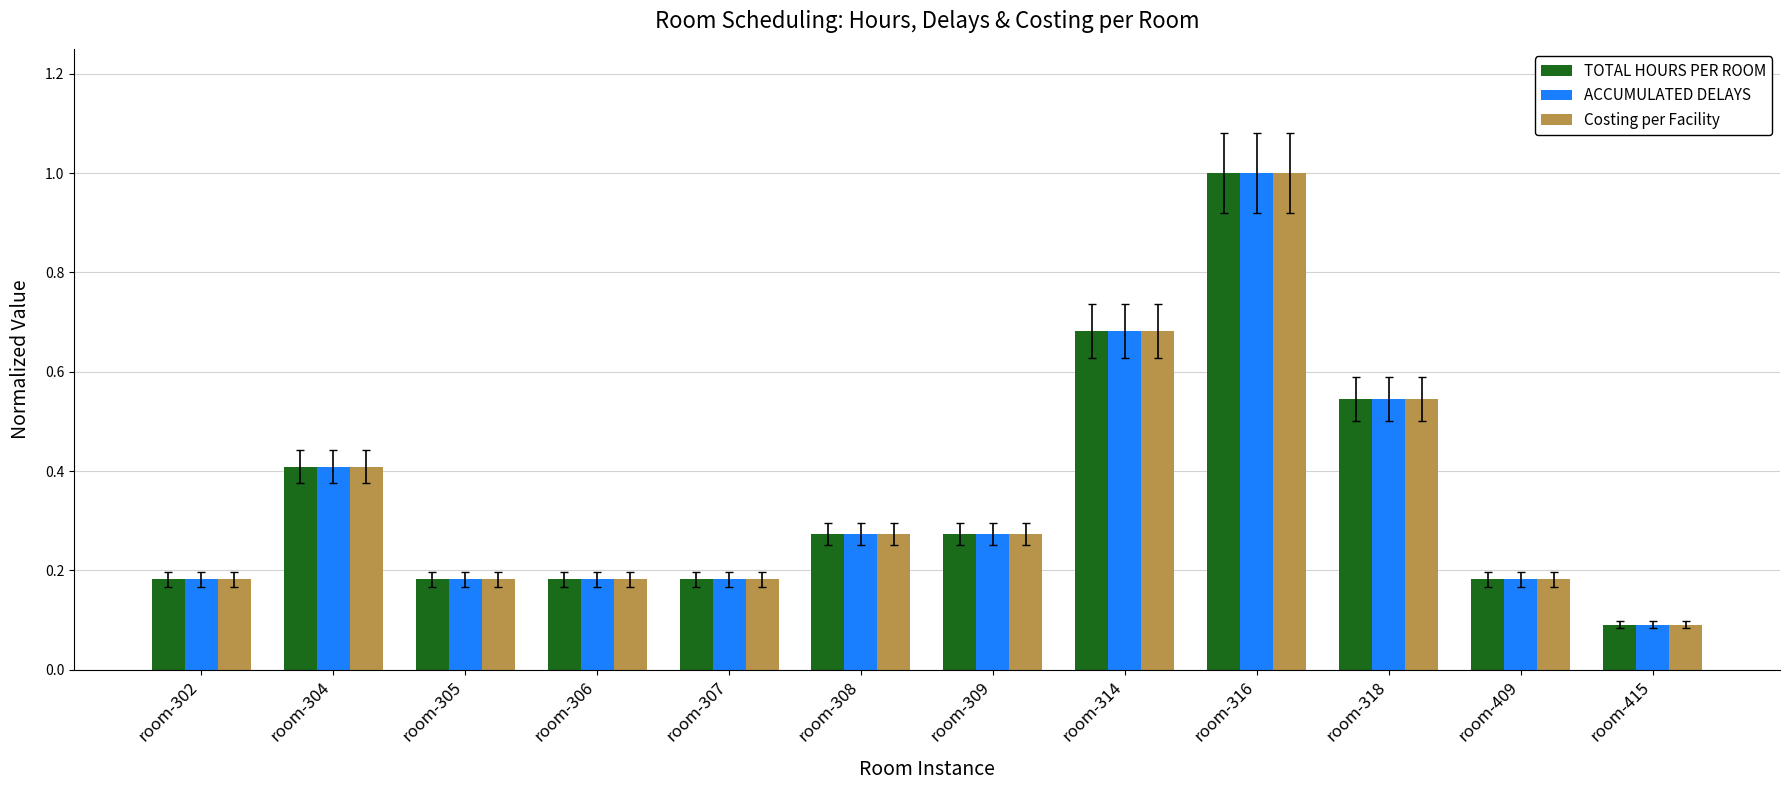

How many bars are there in total?

36